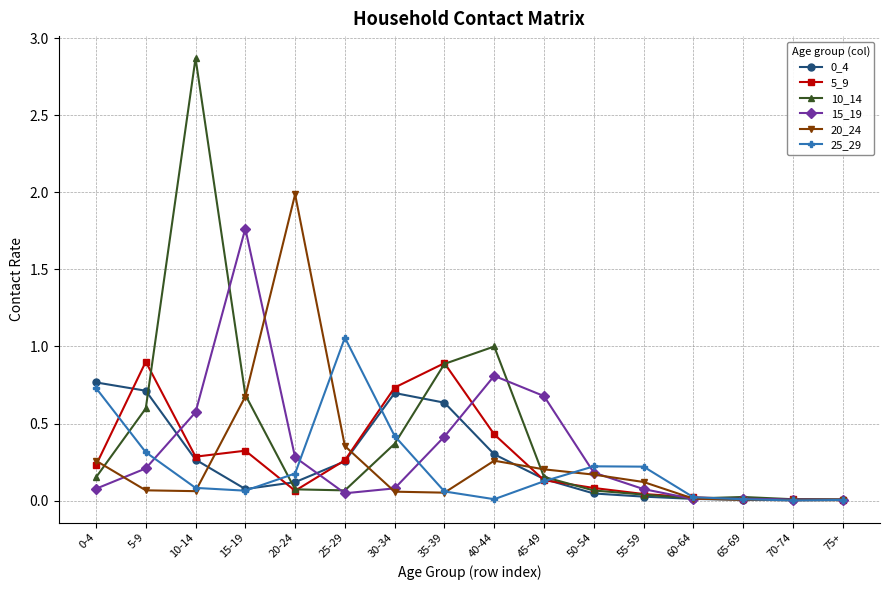

The 10_14 series shows 1.0 at 40-44. True or false?

True